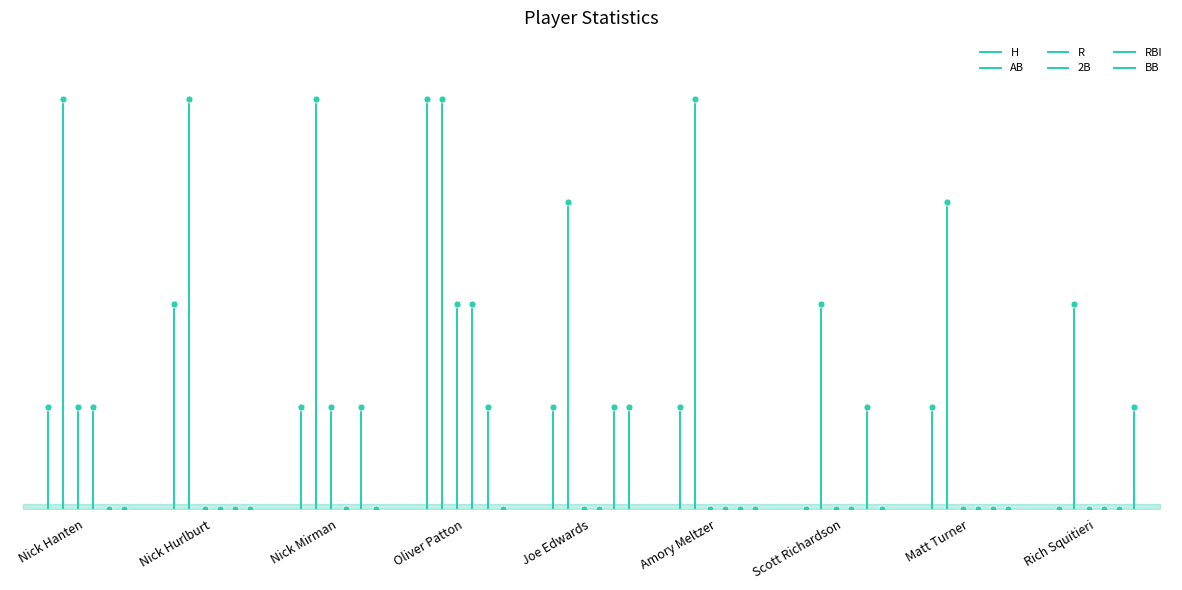

At which label is BB closest to 0?

Nick Hanten